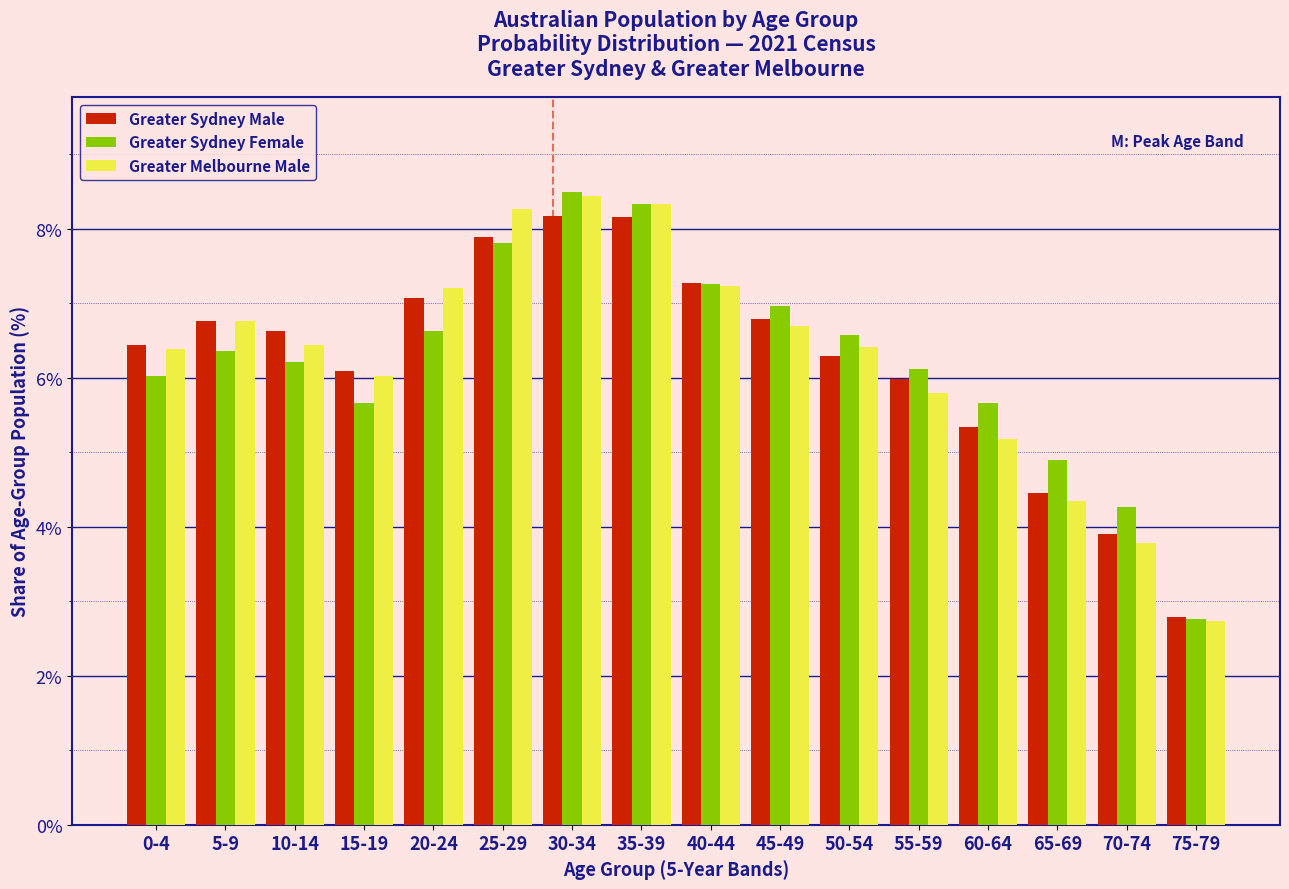

At how many categories does at least one series exceed 3?

15